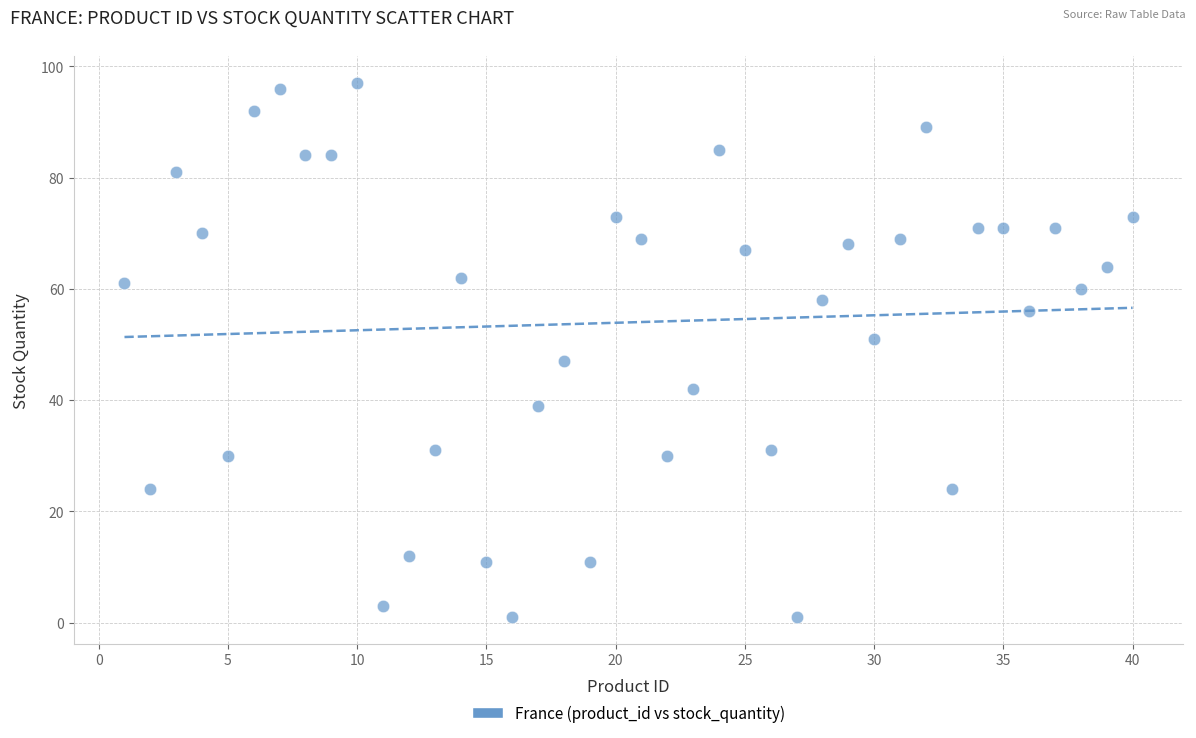

What is the range of X values (max minus min)?

39